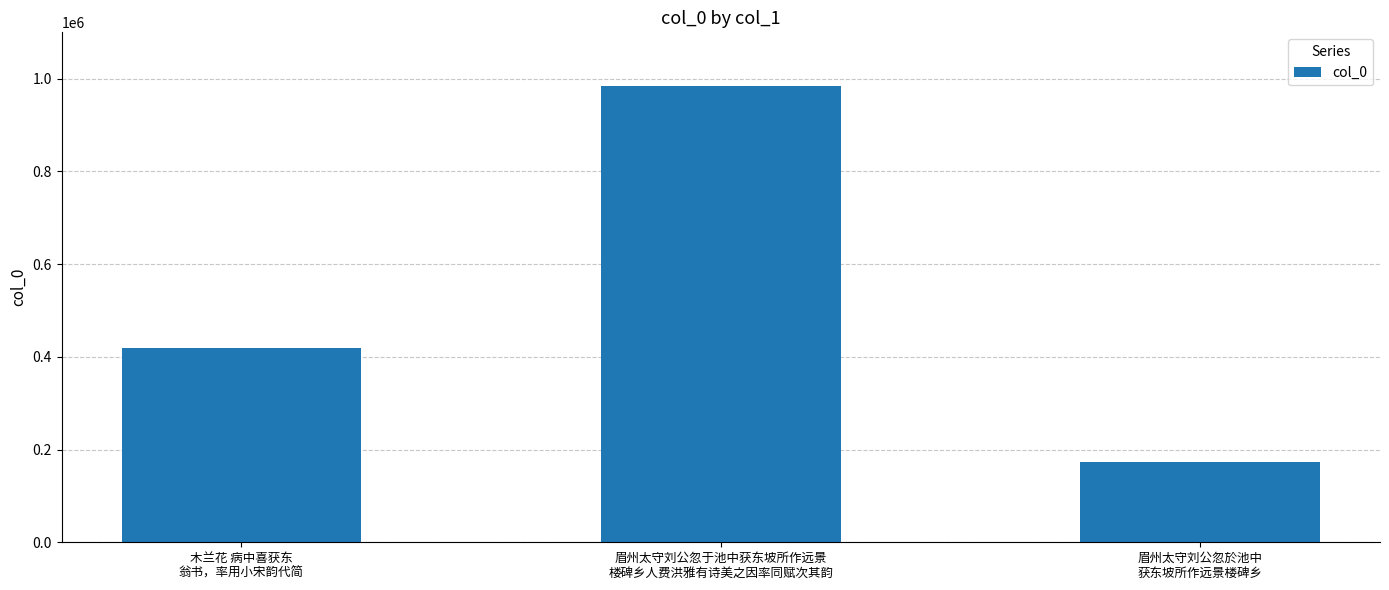

Reading left to right, list all the values displayed in this chart.

木兰花 病中喜获东
翁书，率用小宋韵代简=419515	眉州太守刘公忽于池中获东坡所作远景
楼碑乡人费洪雅有诗美之因率同赋次其韵=985179	眉州太守刘公忽於池中
获东坡所作远景楼碑乡=173902